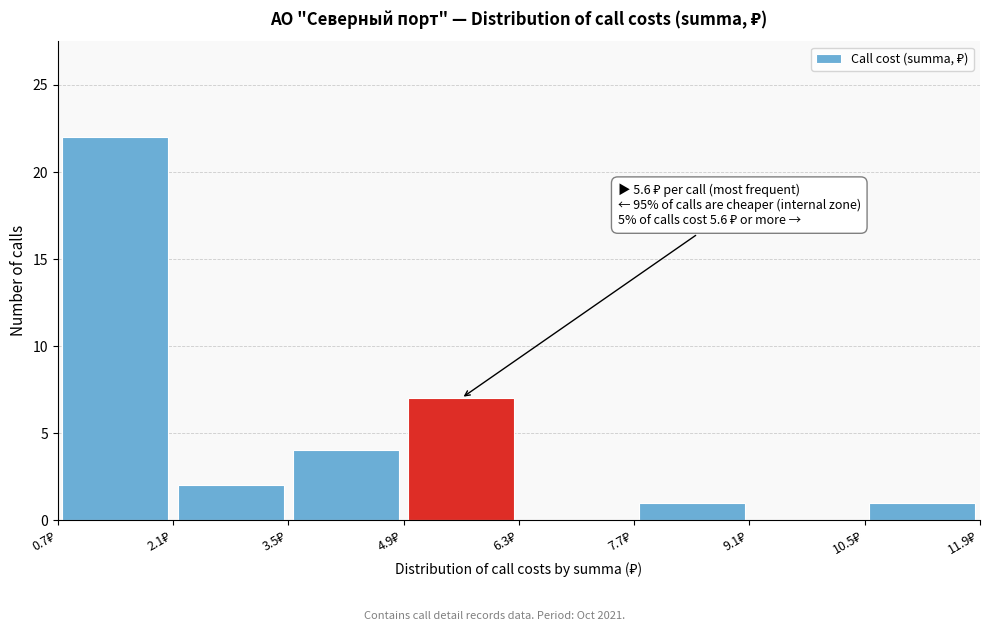

Which range on the x-axis has the tallest bar?

0.7 to 2.1